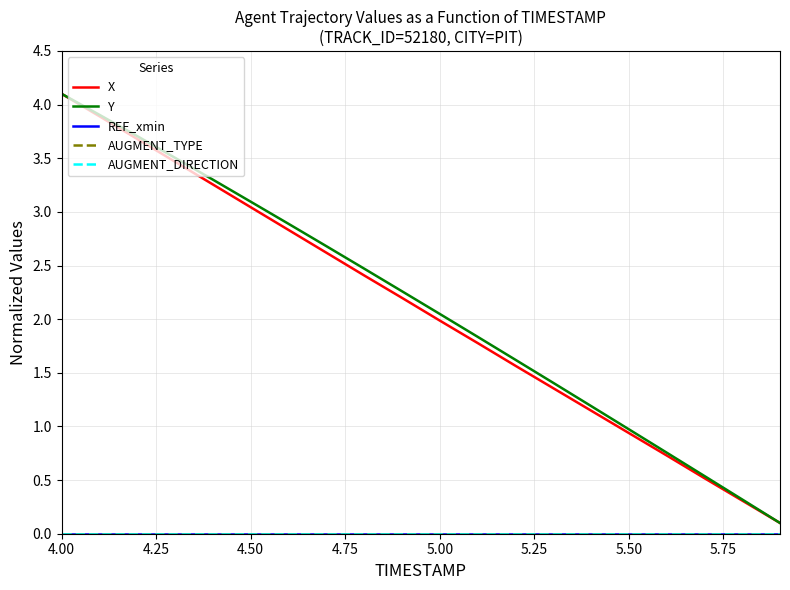

Reading left to right, extract all data points from this chart.

X: 4.1	3.9	3.7	3.5	3.3	3.0	2.8	2.6	2.4	2.2	2.0	1.8	1.6	1.4	1.1	0.9	0.7	0.5	0.3	0.1
Y: 4.1	3.9	3.7	3.5	3.3	3.1	2.9	2.7	2.5	2.3	2.0	1.8	1.6	1.4	1.2	1.0	0.8	0.5	0.3	0.1
REF_xmin: 0.0	0.0	0.0	0.0	0.0	0.0	0.0	0.0	0.0	0.0	0.0	0.0	0.0	0.0	0.0	0.0	0.0	0.0	0.0	0.0
AUGMENT_TYPE: 0.0	0.0	0.0	0.0	0.0	0.0	0.0	0.0	0.0	0.0	0.0	0.0	0.0	0.0	0.0	0.0	0.0	0.0	0.0	0.0
AUGMENT_DIRECTION: 0.0	0.0	0.0	0.0	0.0	0.0	0.0	0.0	0.0	0.0	0.0	0.0	0.0	0.0	0.0	0.0	0.0	0.0	0.0	0.0